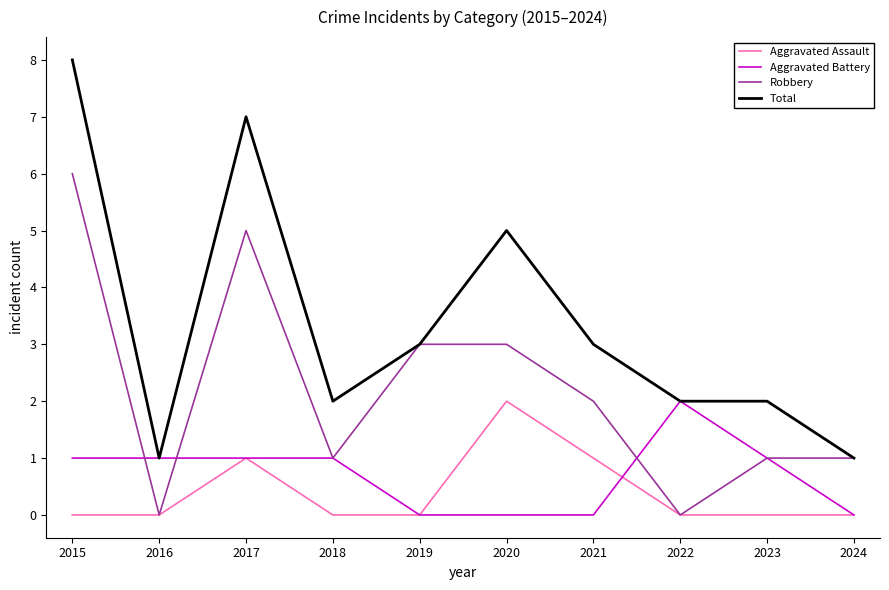

Reading left to right, extract all data points from this chart.

Aggravated Assault: 0	0	1	0	0	2	1	0	0	0
Aggravated Battery: 1	1	1	1	0	0	0	2	1	0
Robbery: 6	0	5	1	3	3	2	0	1	1
Total: 8	1	7	2	3	5	3	2	2	1